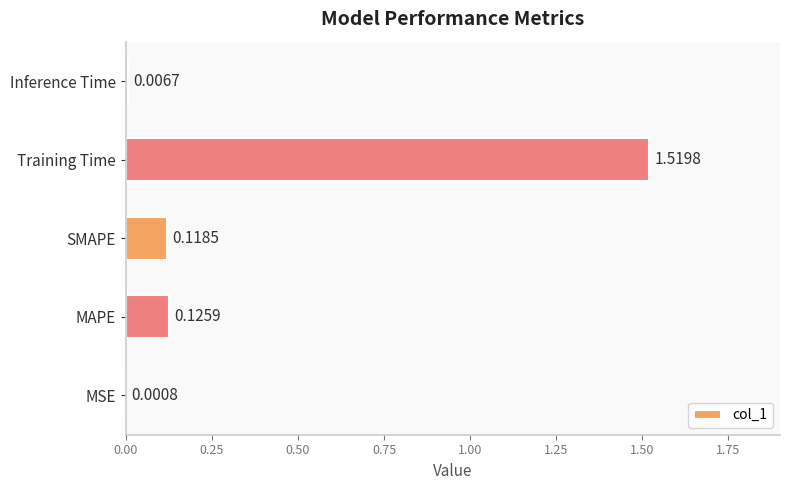

How many categories are shown in the chart?

5